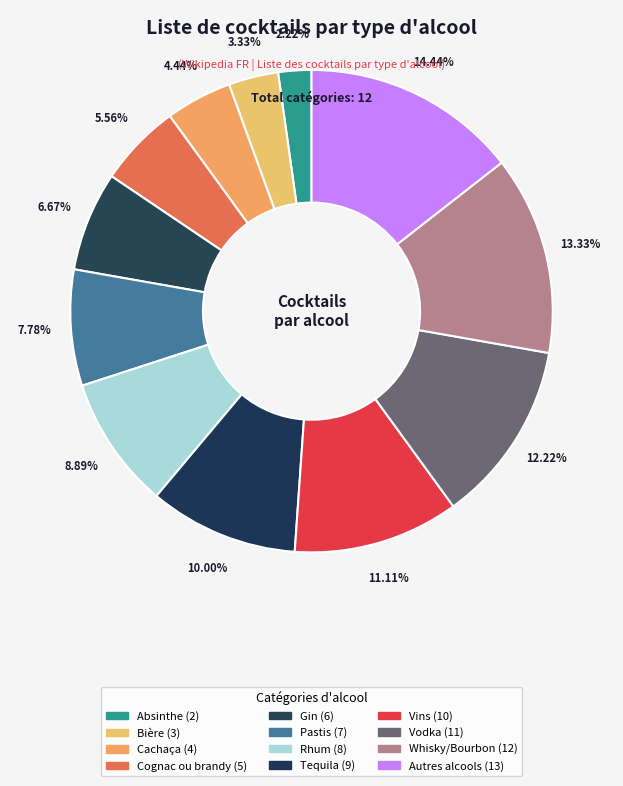

Count the number of slices in the pie.

12